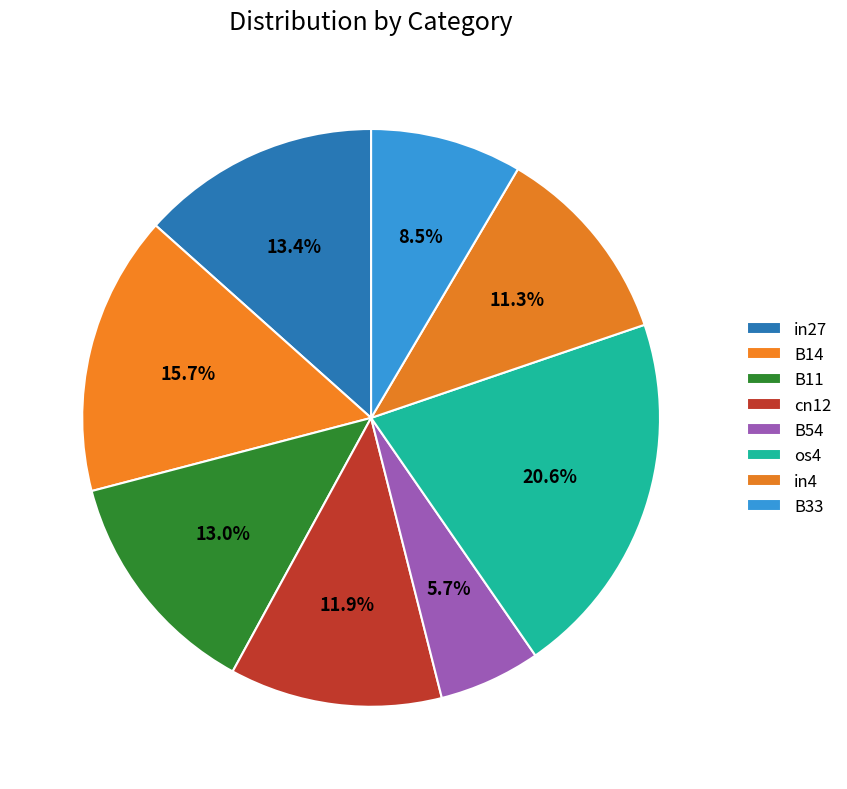

How many segments does this pie chart have?

8